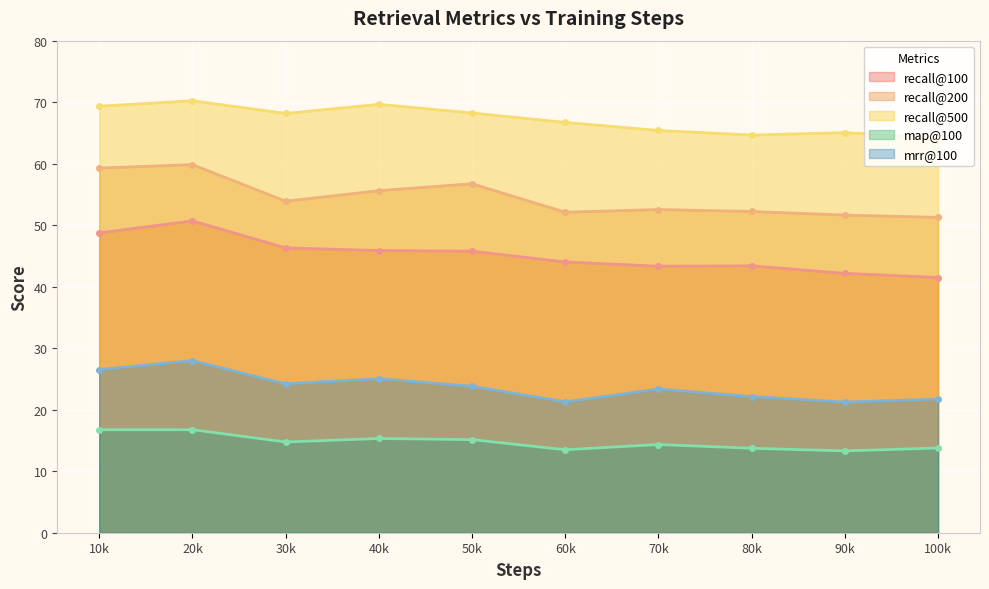

What is the total value across all series at 80k?

196.1